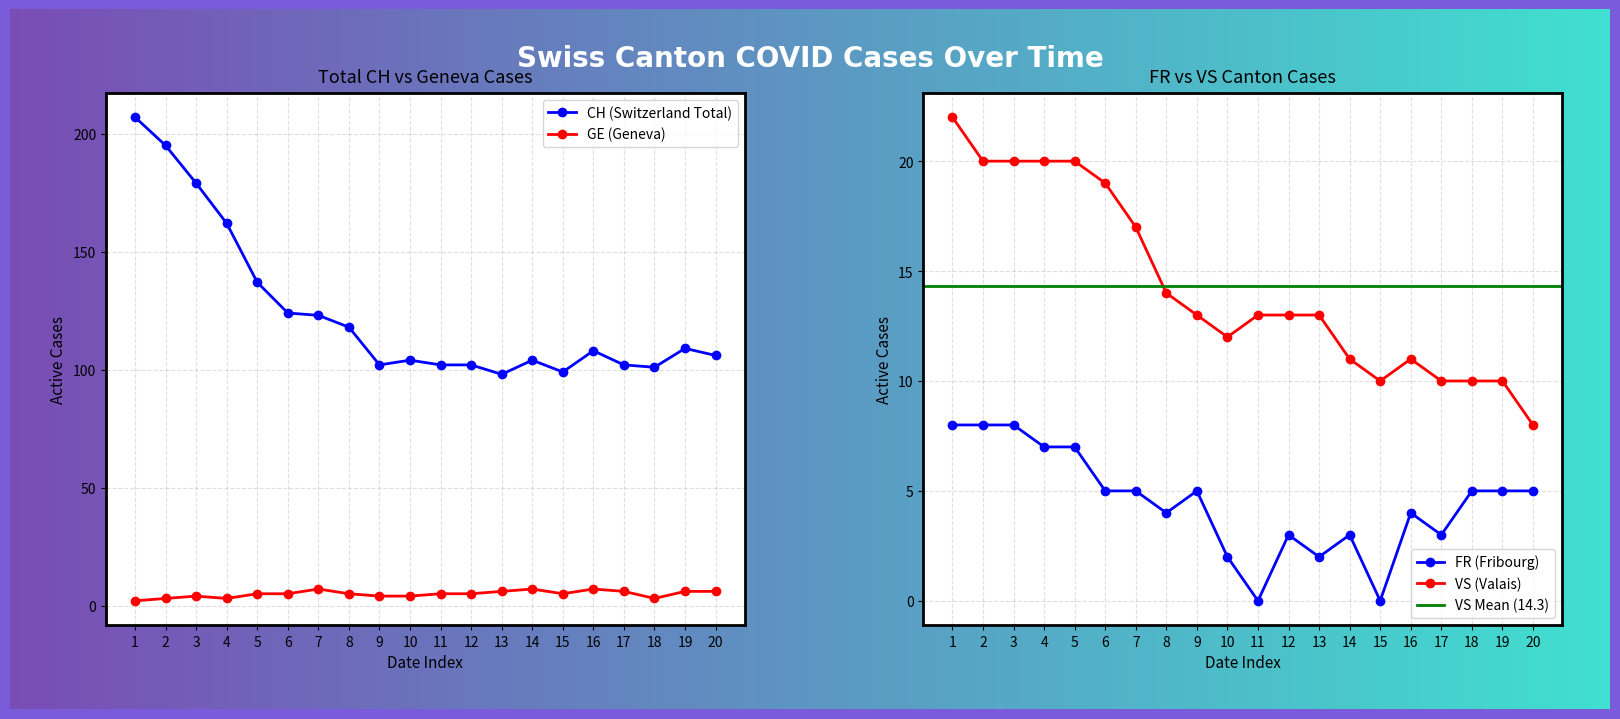

True or false: GE and CH intersect in this chart.

False